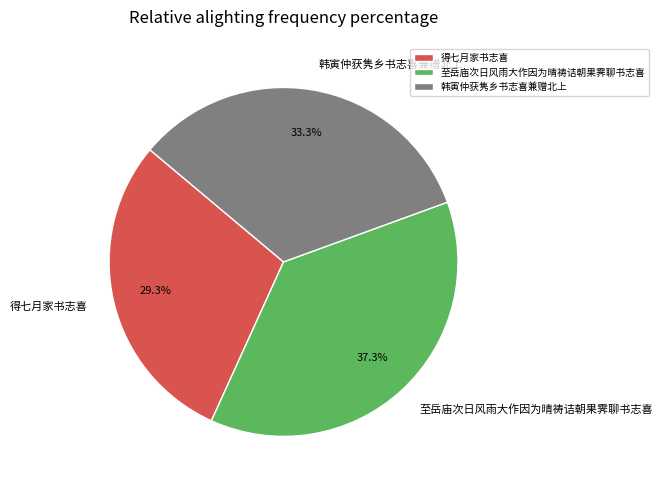

Is there a majority slice in this chart?

No